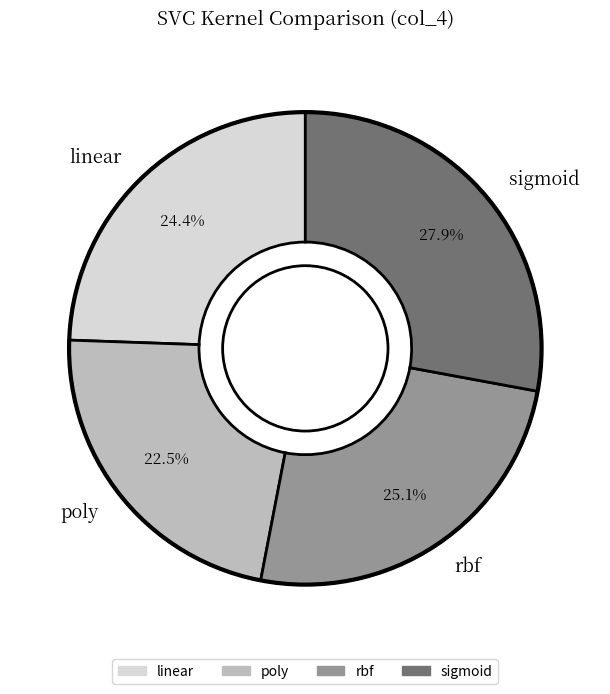

The rbf slice represents 34% of the pie. True or false?

False